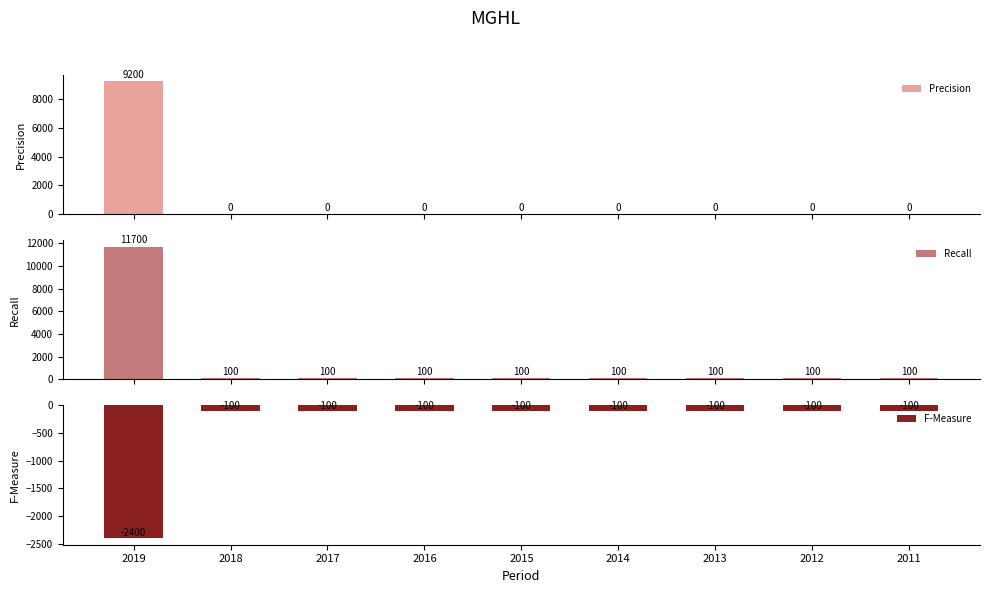

What is the difference between the highest and lowest values at 2019?

14100